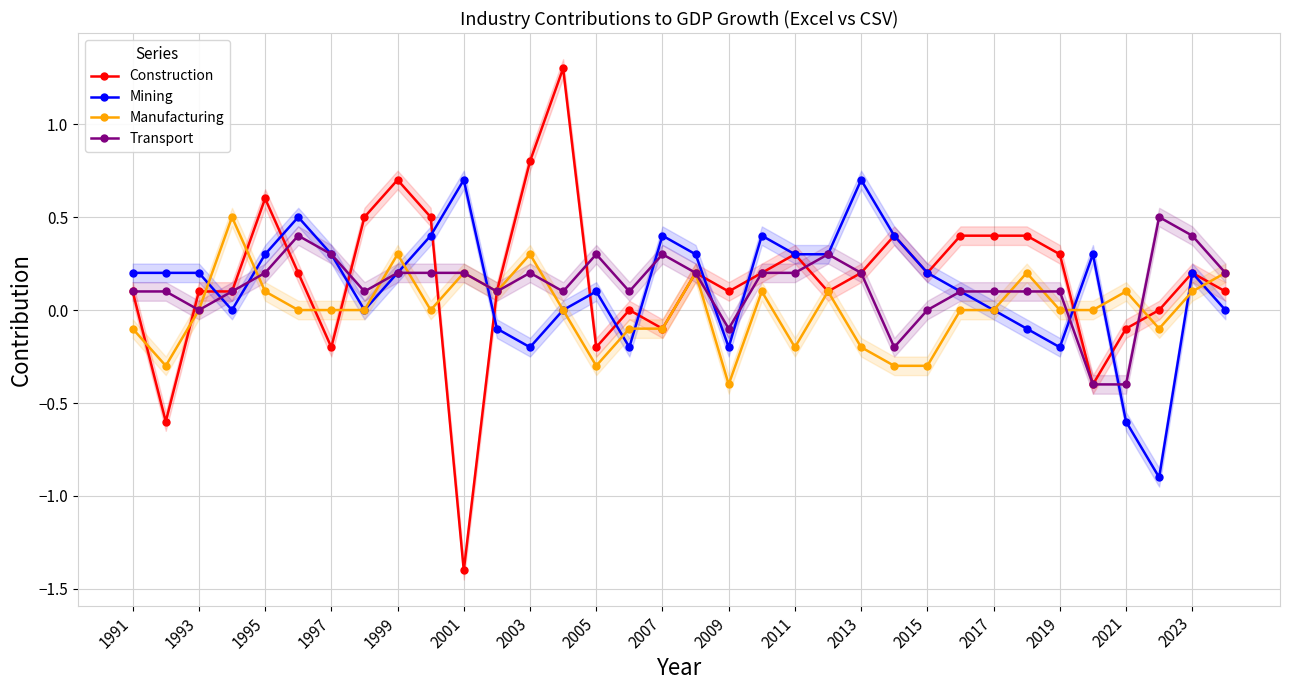

Is it true that Construction equals 0.1 at 2015?

False